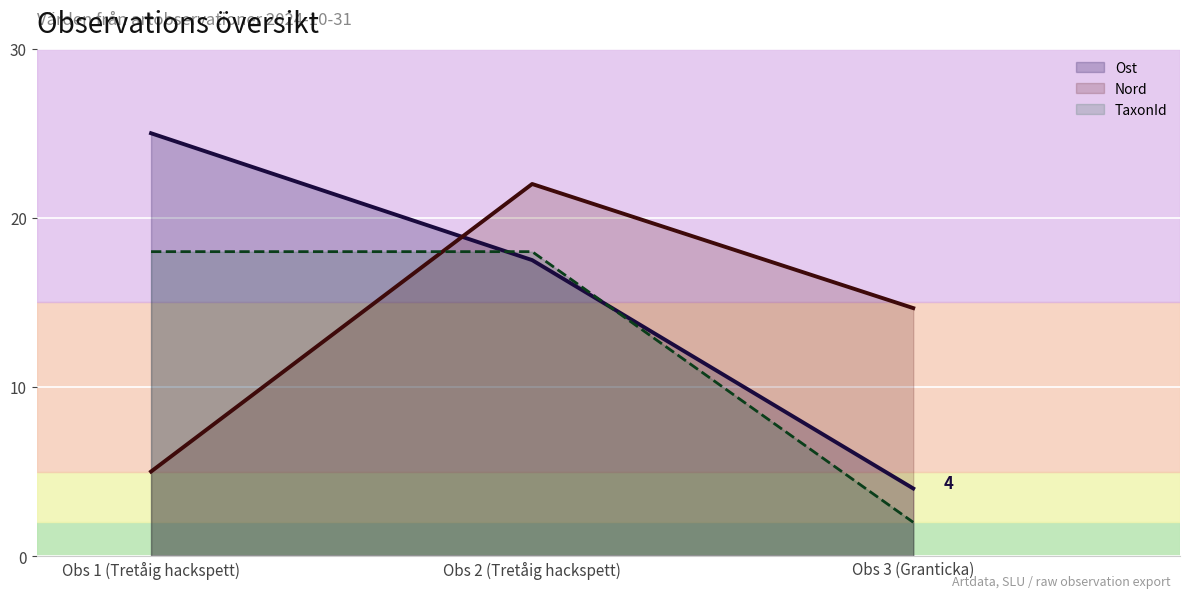

What is the average value of the Nord series?

13.9